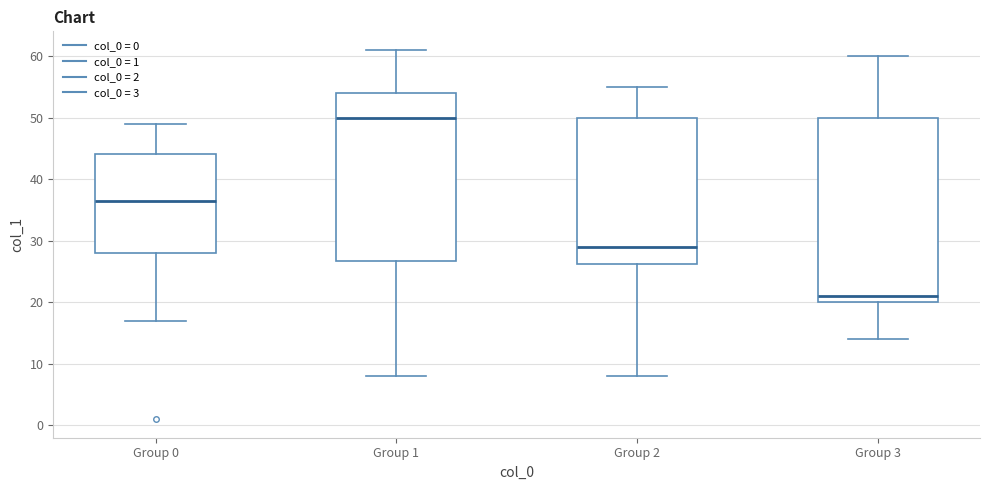

Where is the lower edge of the box for Group 3 on the y-axis? The values are not printed on the chart, so give them approximately, as read against the axis.

20